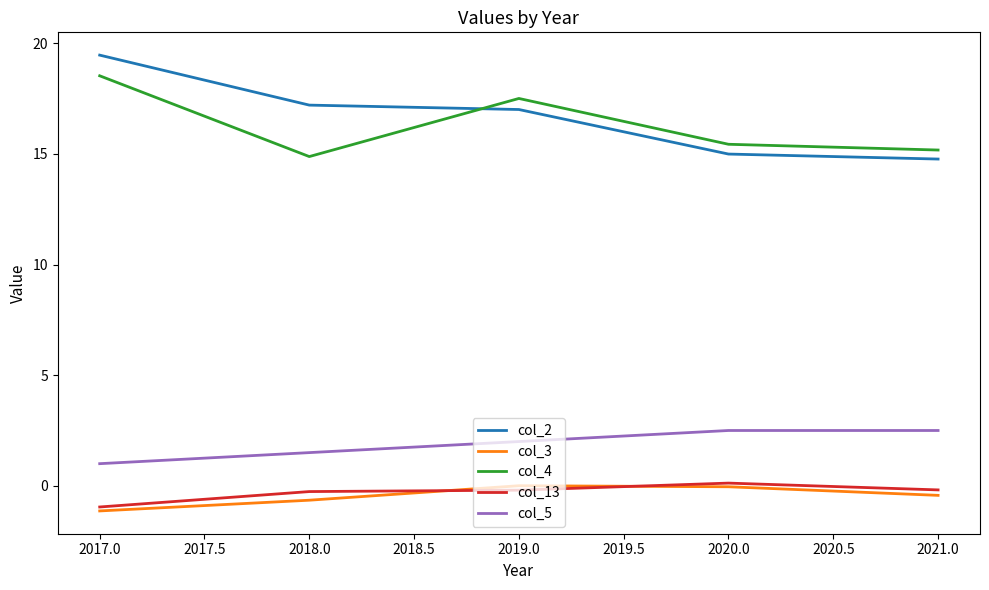

Which series has the largest range (max minus min)?

col_2